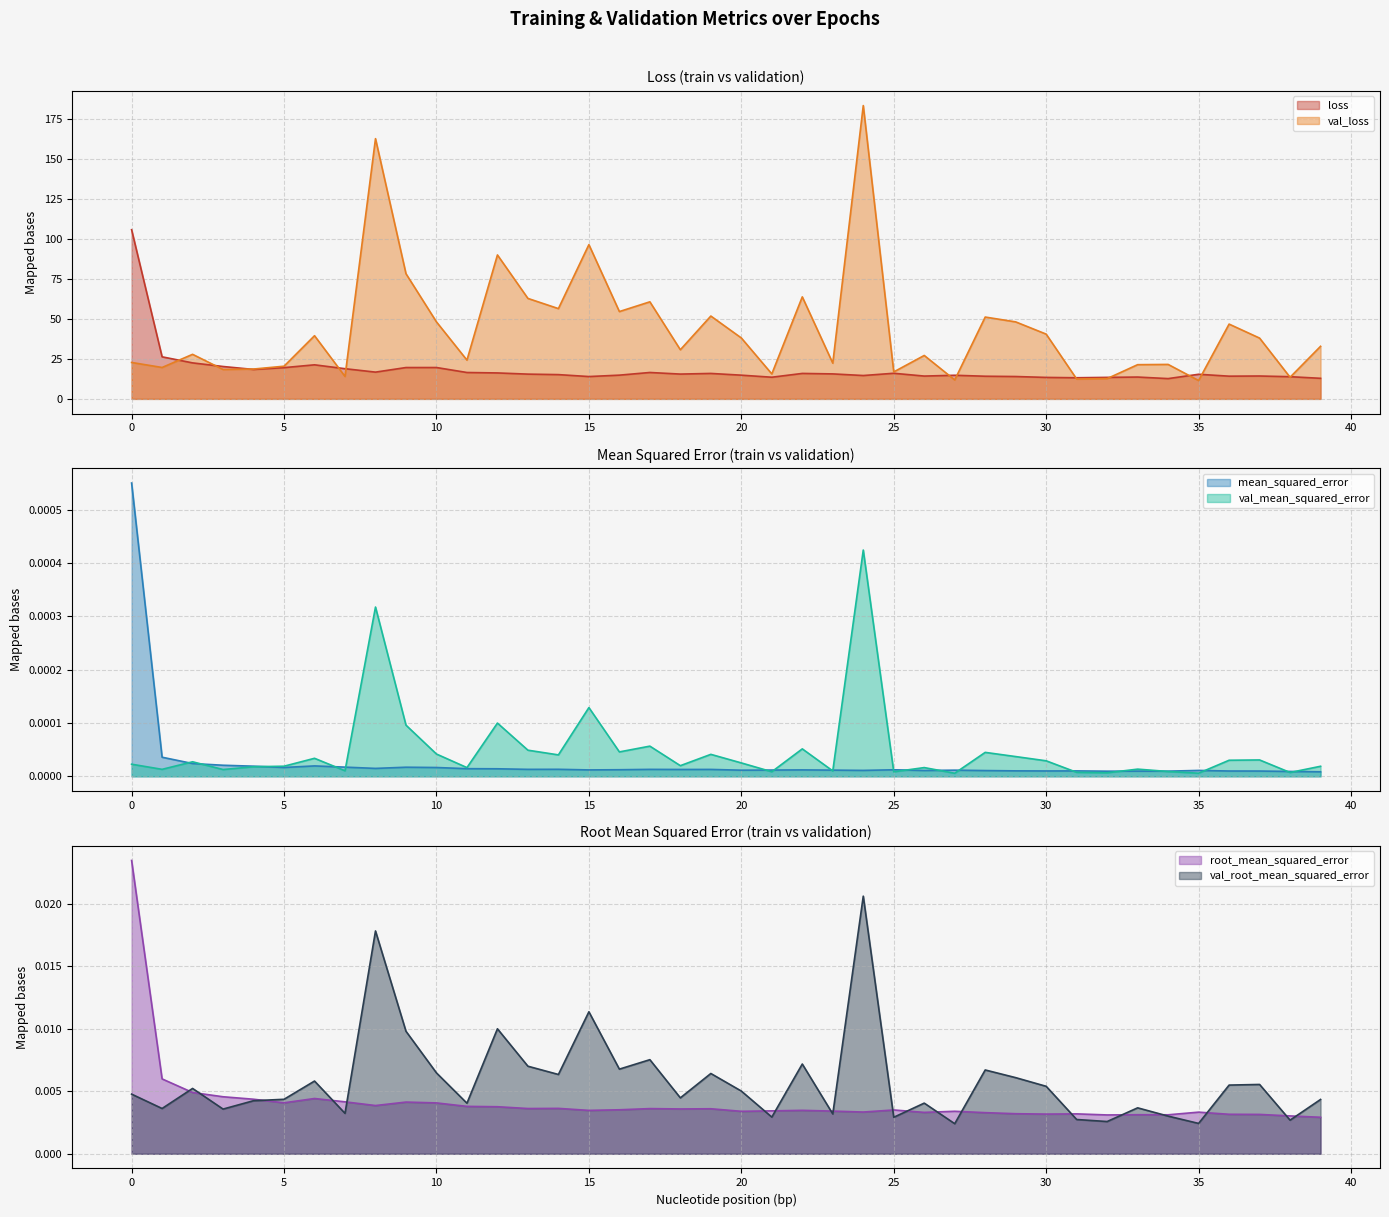

The value of loss at 20 is 14.8. True or false?

True